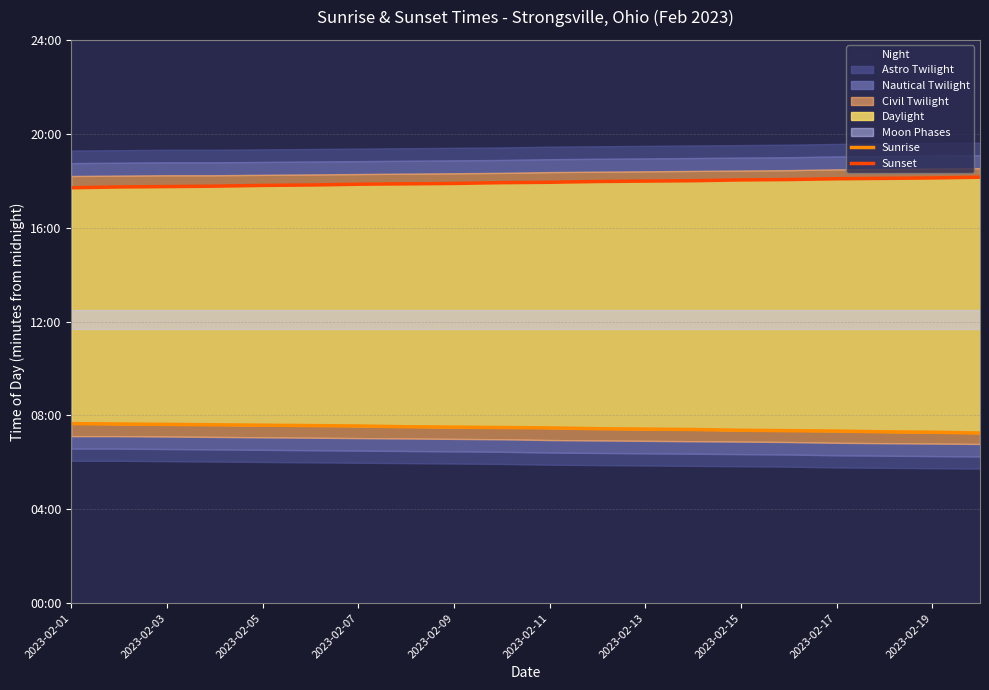

How many data points does each series have?

20